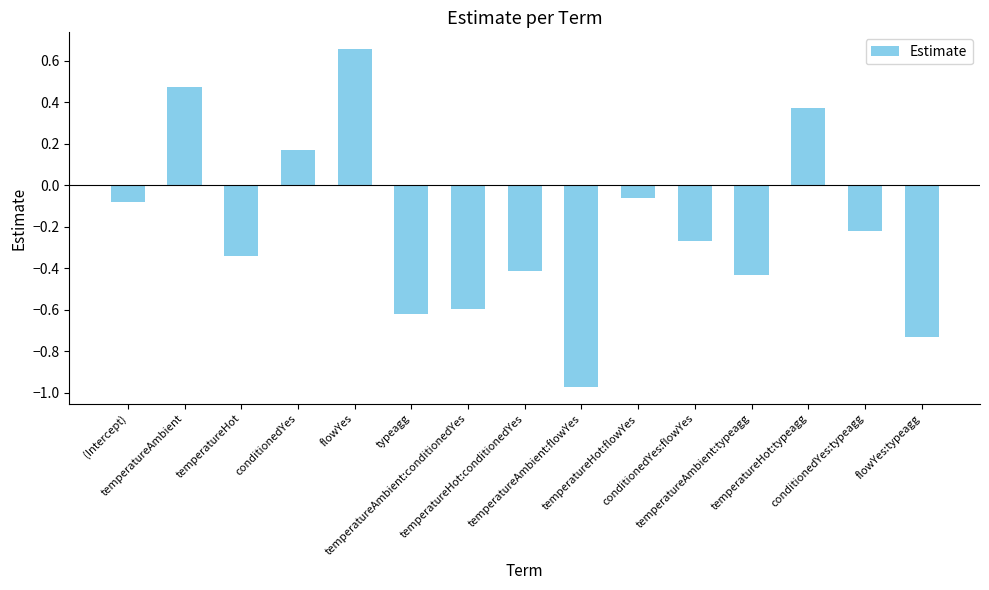

What position from the right is temperatureAmbient?

14